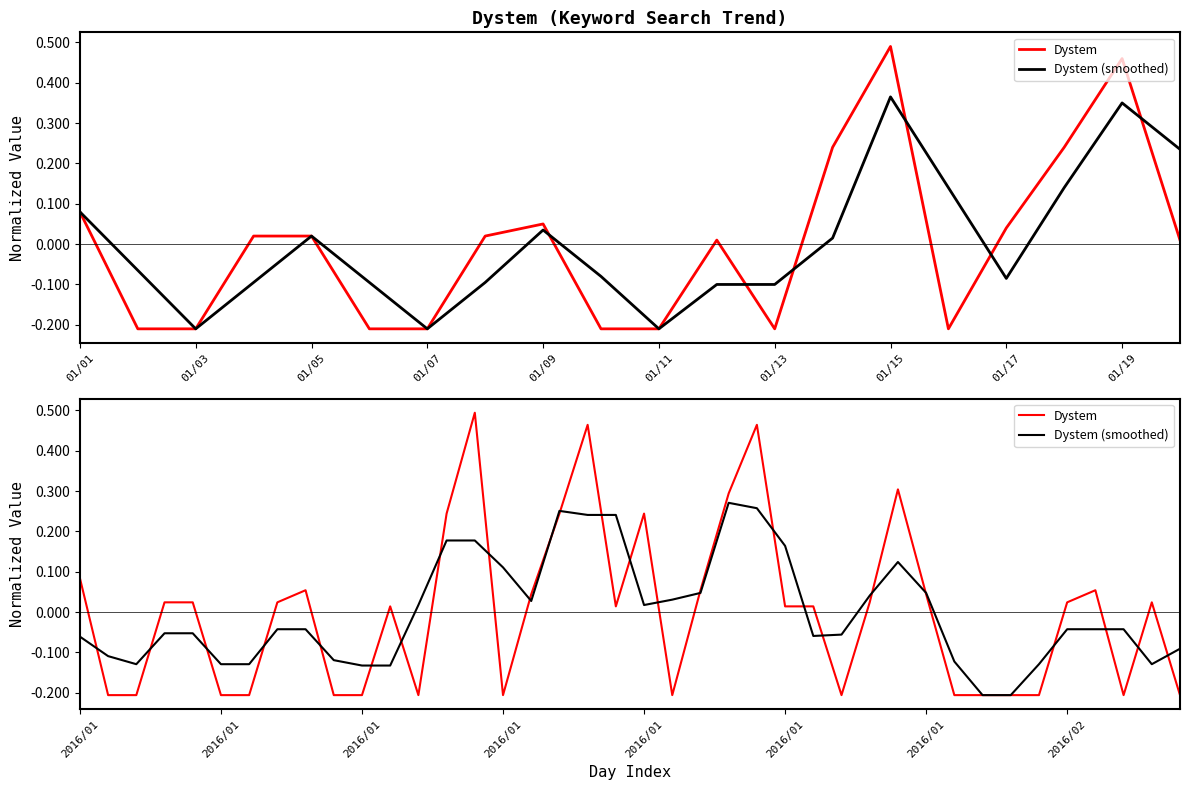

Rank the series by their average value, from lowest to highest.

Dystem (smoothed), Dystem